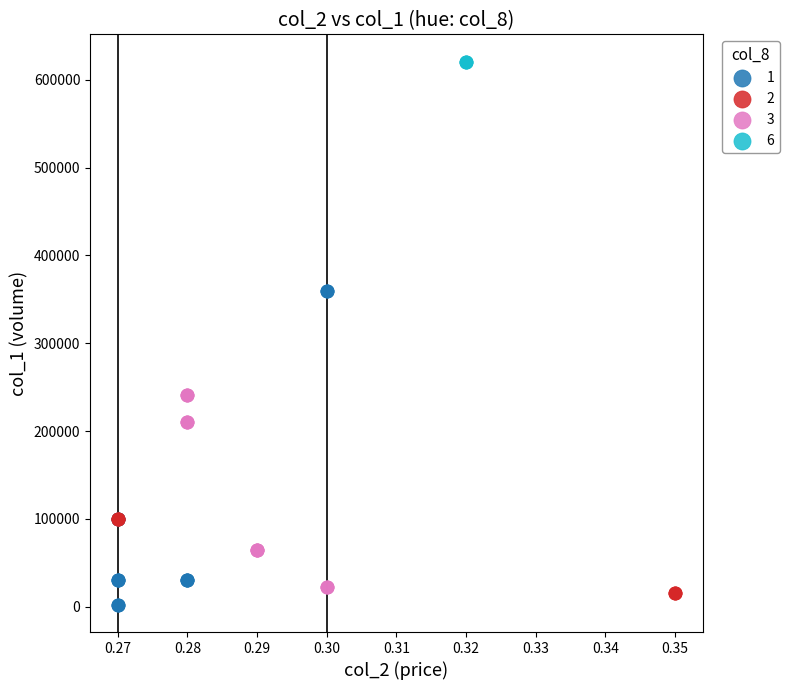

Which series reaches the maximum Y coordinate?

6